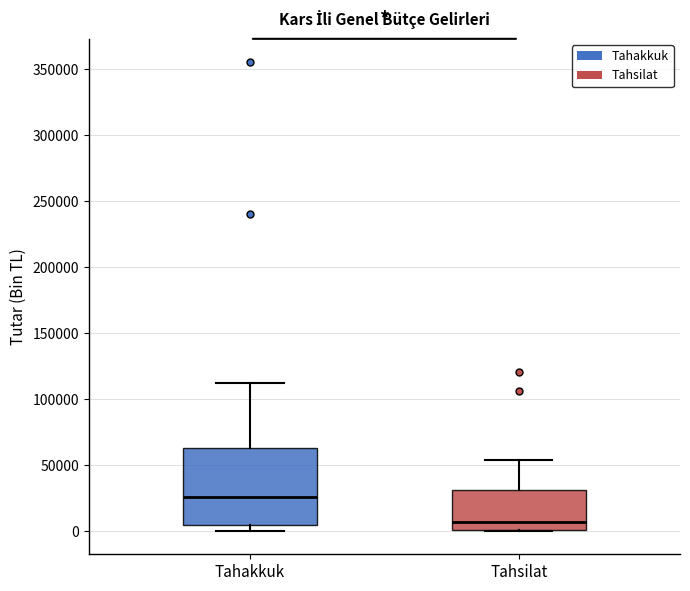

Reading left to right, transcribe this box plot: for each box, give where its median line is, the range the box spans, and where its two whiskers end, as read against the y-axis. The values are not printed on the chart, so give them approximately, as read against the axis.

Tahakkuk: median 25000, box 5000 to 65000, whiskers 0 to 110000
Tahsilat: median 5000, box 0 to 30000, whiskers 0 to 55000